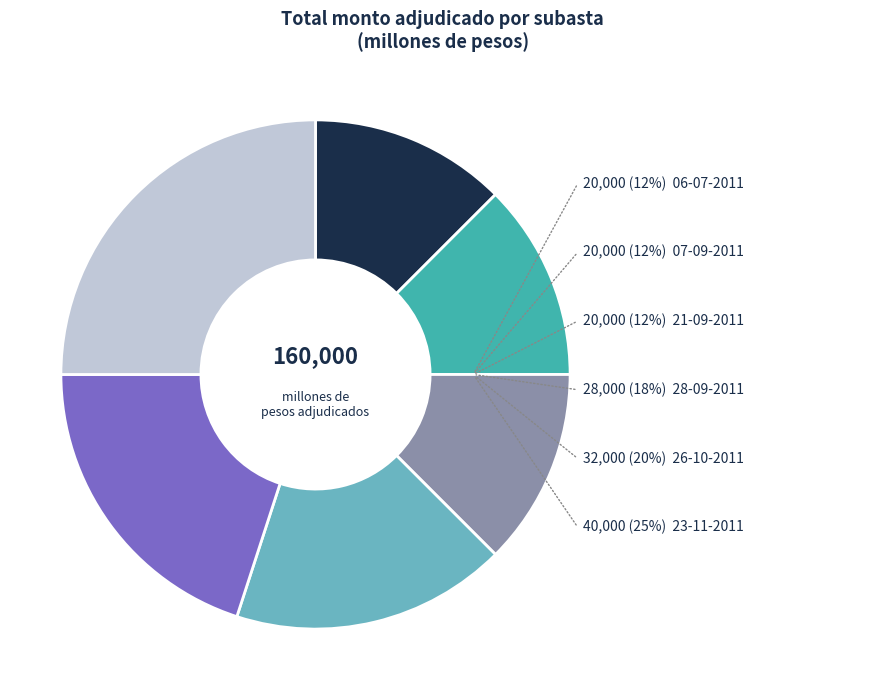

Does any single category account for the majority?

No